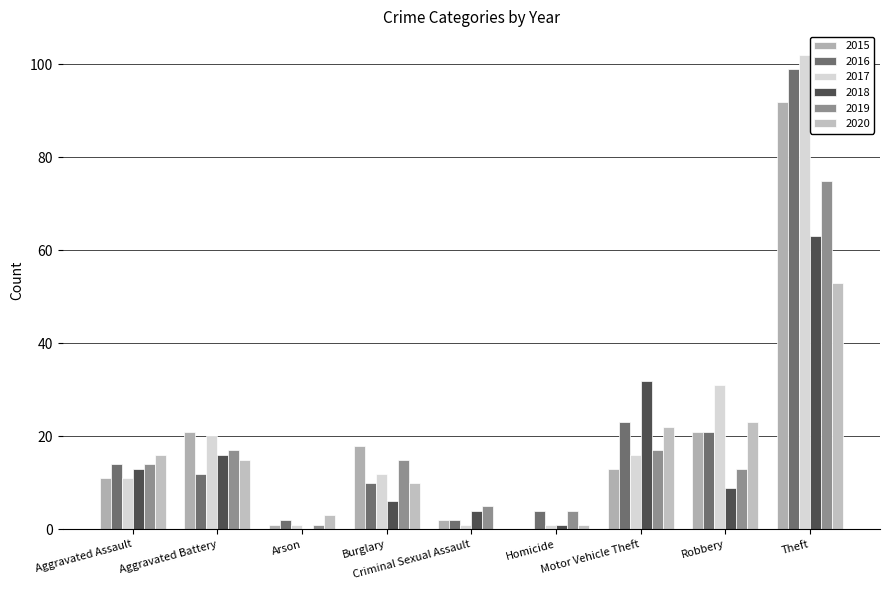

Is the value of 2016 at Aggravated Battery greater than the value of 2020 at Robbery?

No